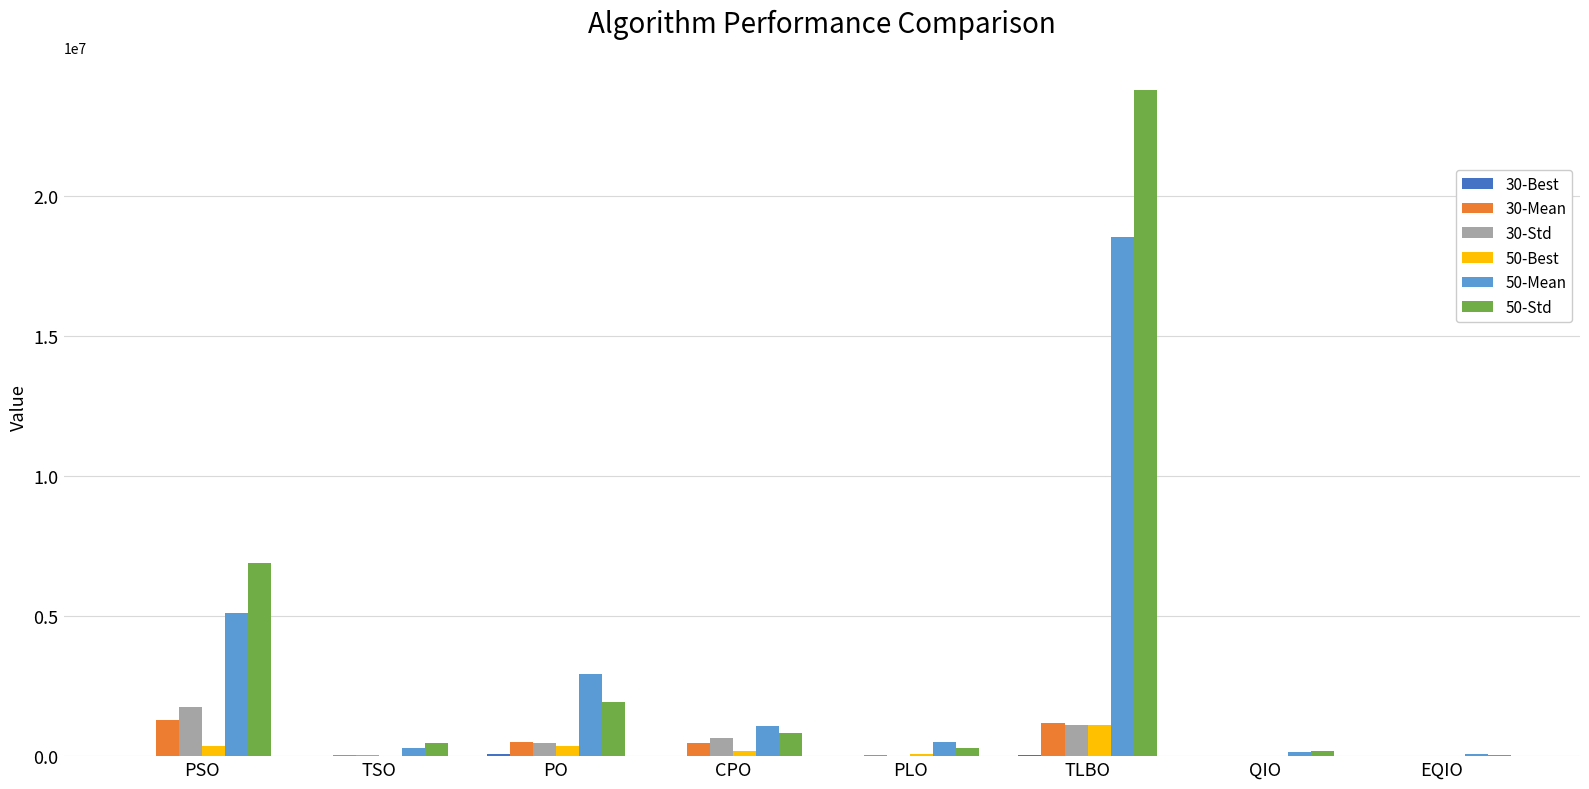

What is the sum of all 50-Std values?

34401546.1